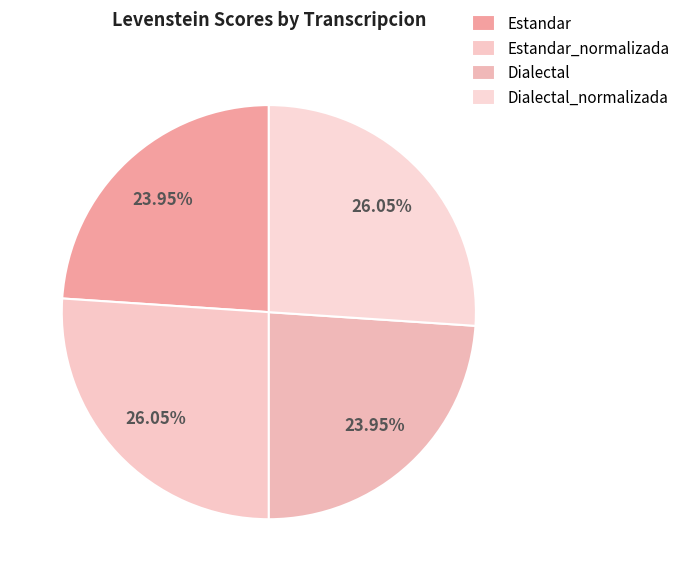

Is there any slice that represents more than half of the pie?

No